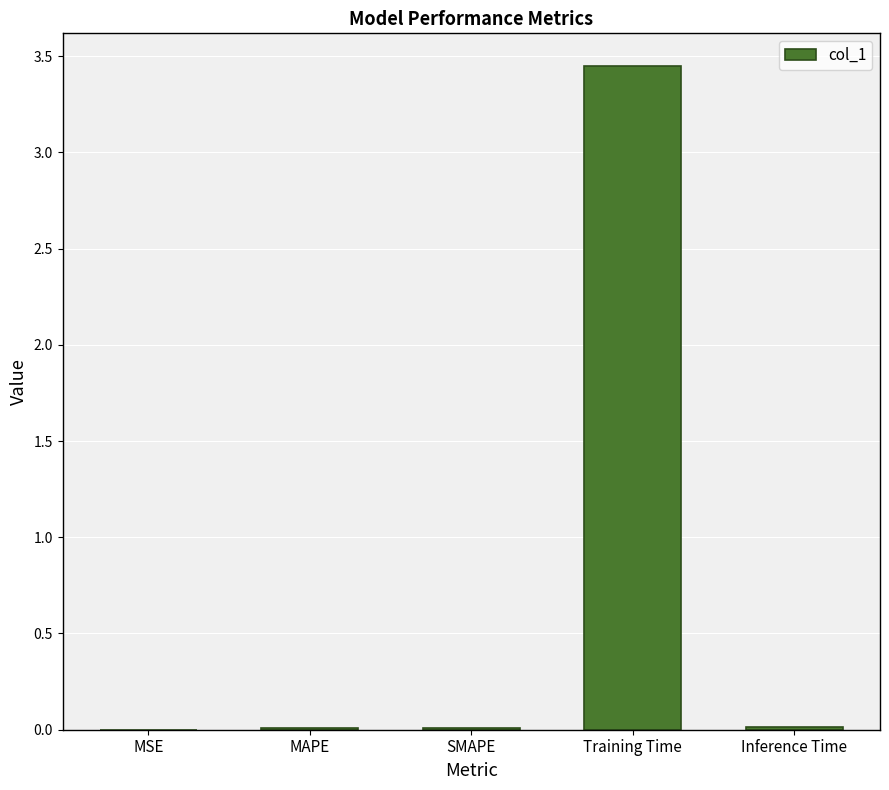

Between Training Time and MAPE, which is larger?

Training Time